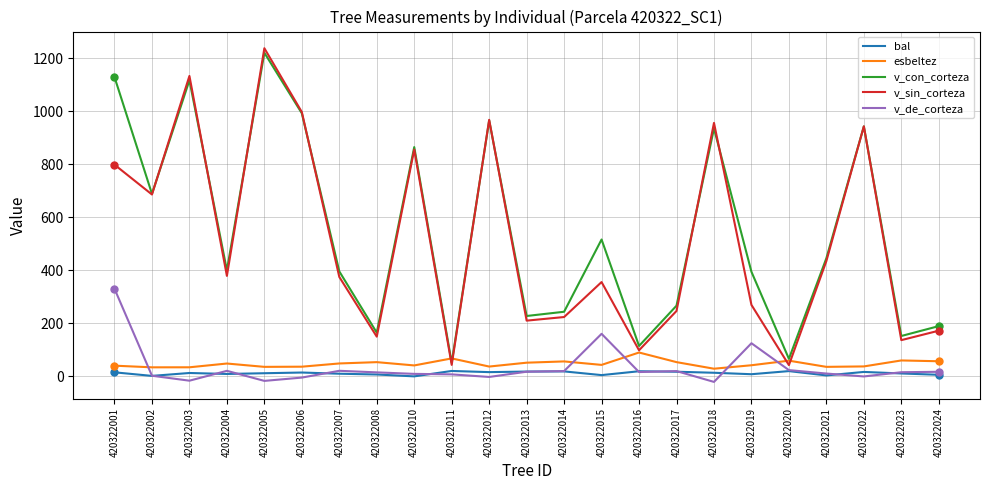

At how many categories does at least one series exceed 695?

8